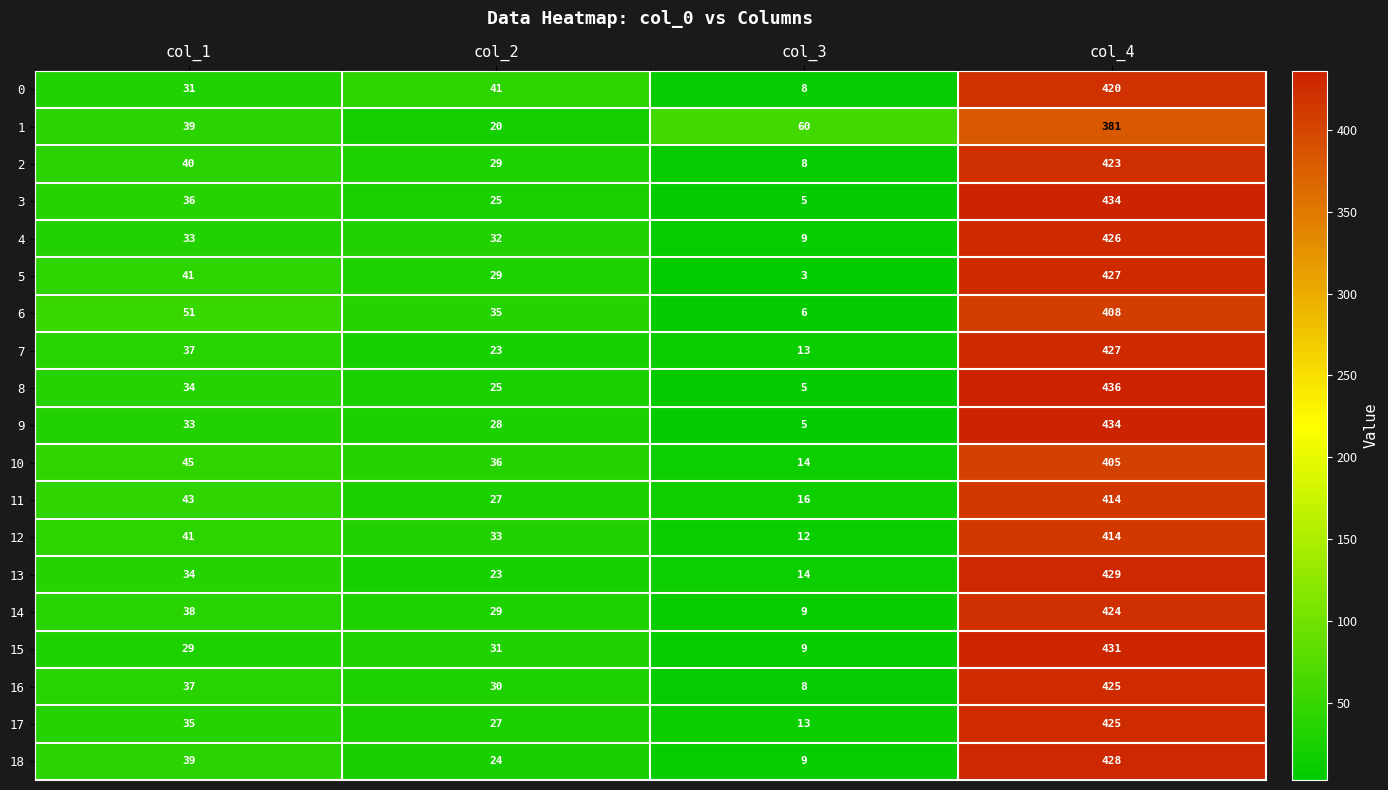

What is the difference between the highest and lowest values at col_3?

57